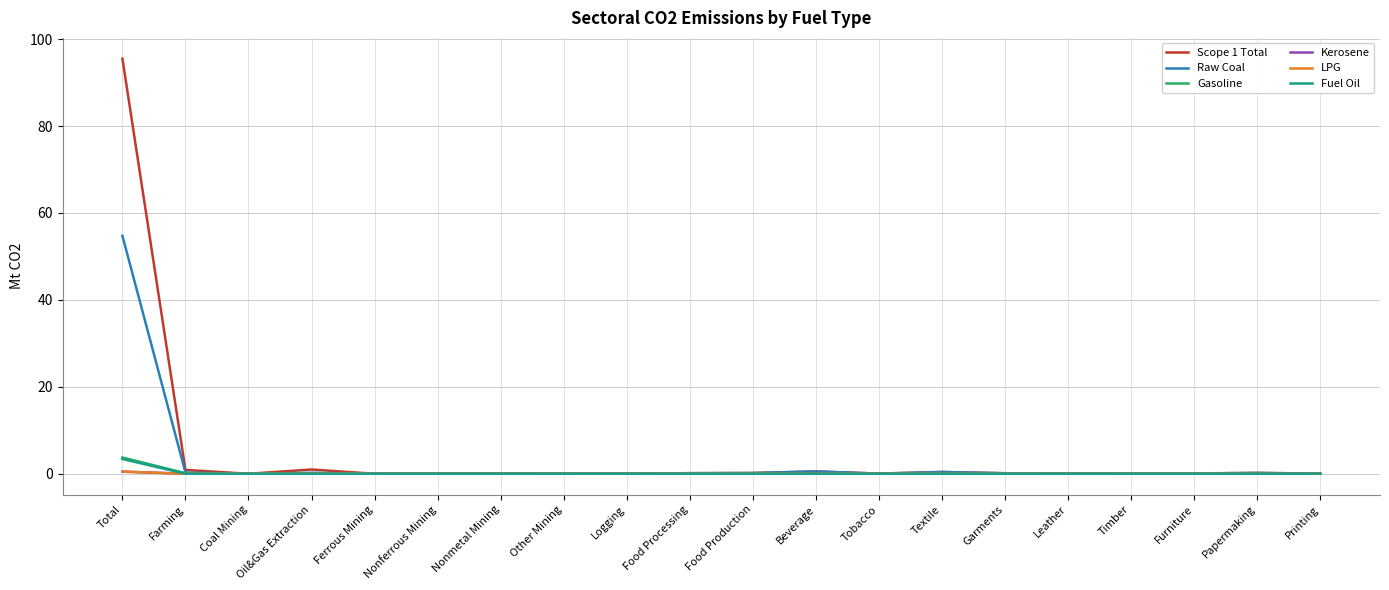

Which series has the widest spread of values?

Scope 1 Total